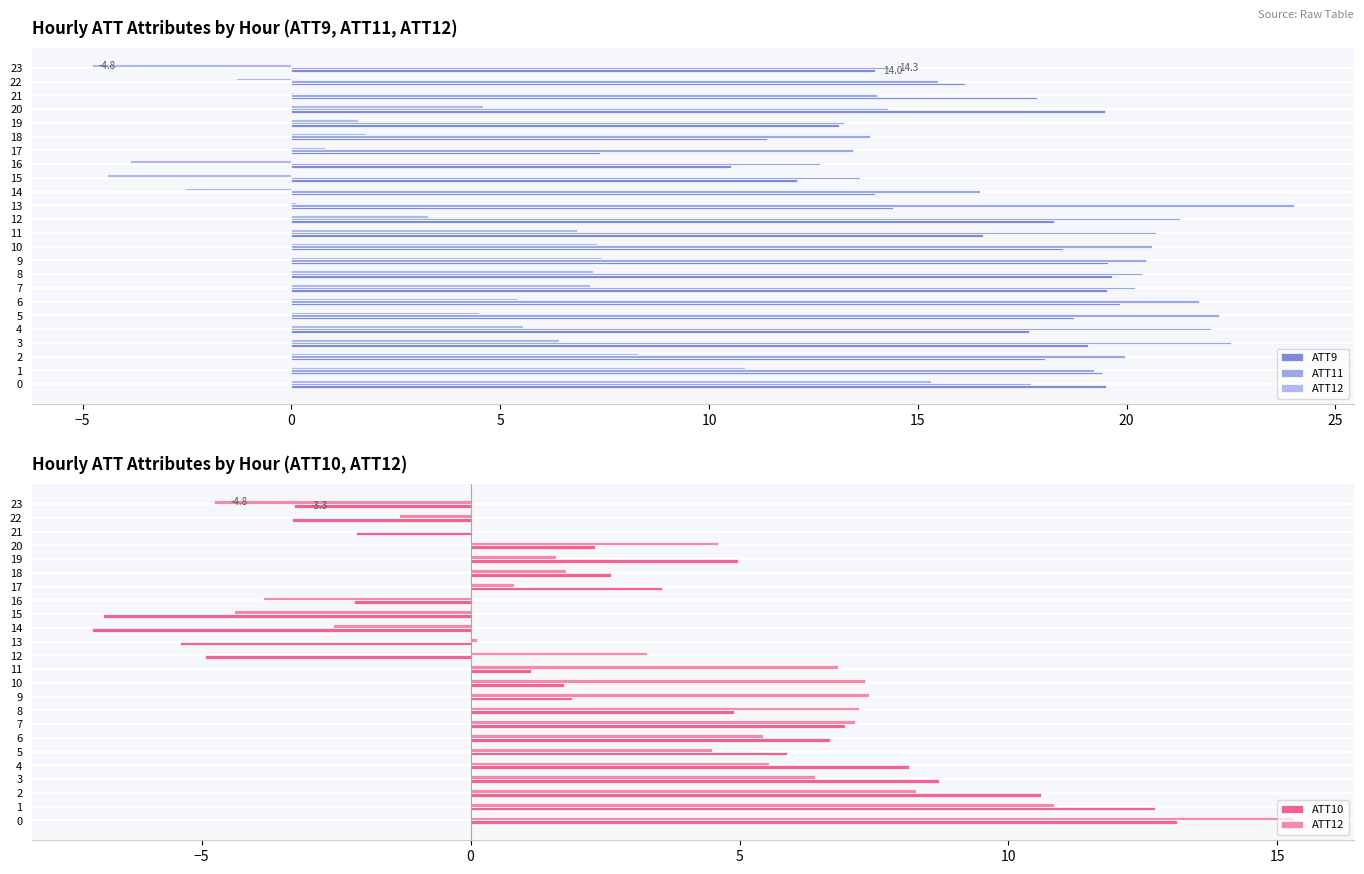

Reading left to right, transcribe all the data shown in this chart.

ATT9: 19.5	19.4	18.0	19.1	17.7	18.7	19.8	19.5	19.7	19.6	18.5	16.5	18.3	14.4	14.0	12.1	10.5	7.4	11.4	13.1	19.5	17.9	16.1	14.0
ATT11: 17.7	19.2	19.9	22.5	22.0	22.2	21.7	20.2	20.4	20.5	20.6	20.7	21.3	24.0	16.5	13.6	12.7	13.5	13.9	13.2	14.3	14.0	15.5	14.3
ATT12: 15.3	10.9	8.3	6.4	5.6	4.5	5.4	7.2	7.2	7.4	7.3	6.8	3.3	0.1	-2.5	-4.4	-3.9	0.8	1.8	1.6	4.6	0.0	-1.3	-4.8
ATT10: 13.1	12.7	10.6	8.7	8.2	5.9	6.7	7.0	4.9	1.9	1.7	1.1	-4.9	-5.4	-7.0	-6.8	-2.2	3.6	2.6	5.0	2.3	-2.1	-3.3	-3.3